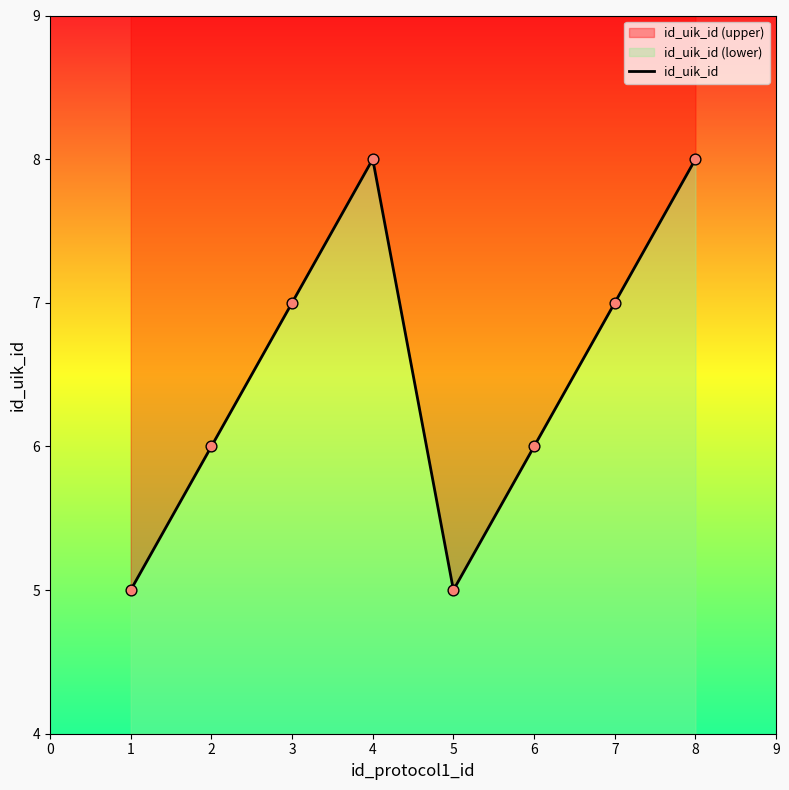

Between 2 and 4, which is larger?

4